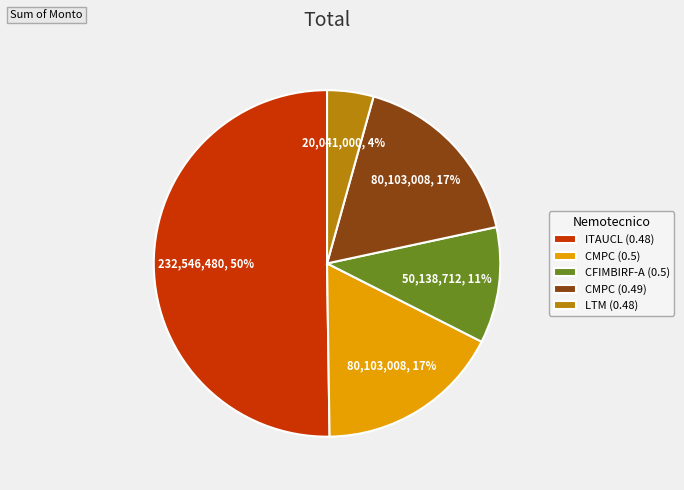

Is it true that CFIMBIRF-A (0.5) is 11% of the pie?

True